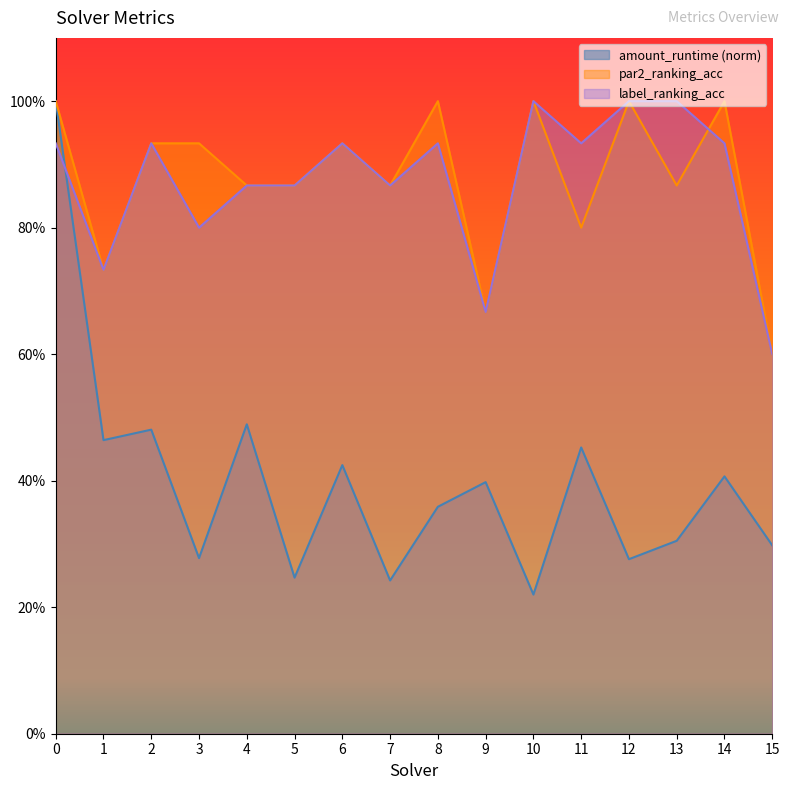

Reading left to right, list all the values displayed in this chart.

amount_runtime: 0=1.0	1=0.5	2=0.5	3=0.3	4=0.5	5=0.2	6=0.4	7=0.2	8=0.4	9=0.4	10=0.2	11=0.5	12=0.3	13=0.3	14=0.4	15=0.3
par2_ranking_acc: 0=1.0	1=0.7	2=0.9	3=0.9	4=0.9	5=0.9	6=0.9	7=0.9	8=1.0	9=0.7	10=1.0	11=0.8	12=1.0	13=0.9	14=1.0	15=0.6
label_ranking_acc: 0=0.9	1=0.7	2=0.9	3=0.8	4=0.9	5=0.9	6=0.9	7=0.9	8=0.9	9=0.7	10=1.0	11=0.9	12=1.0	13=1.0	14=0.9	15=0.6